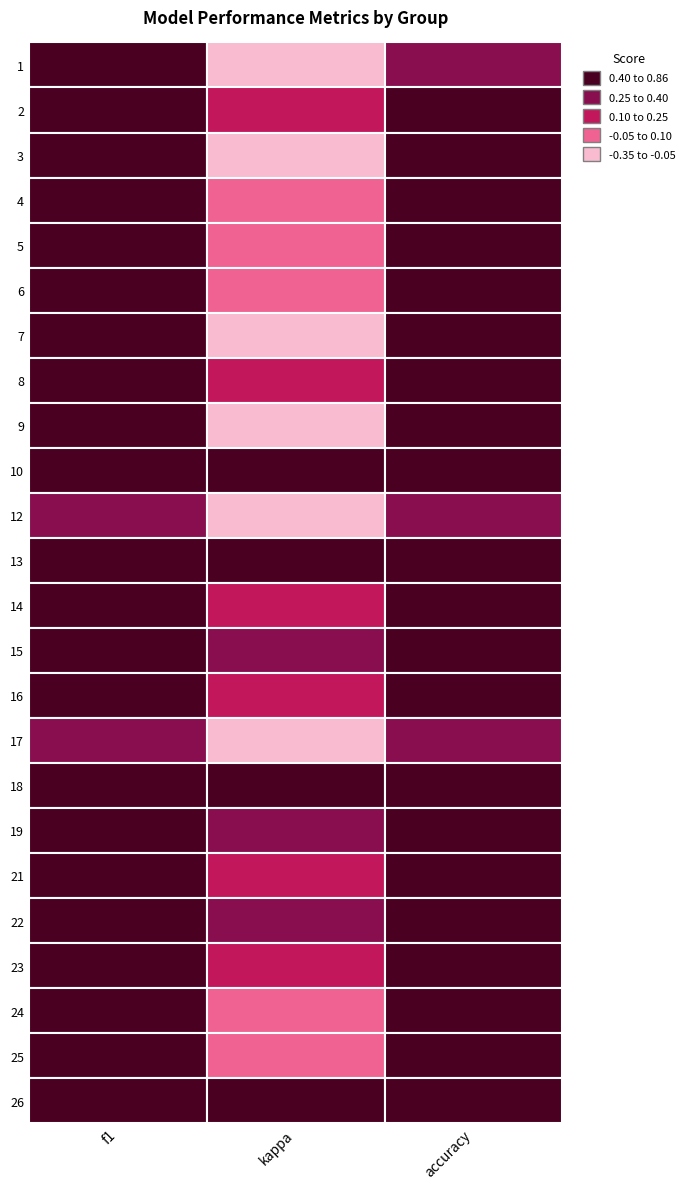

How many 3 values are between 0 and 1?

2